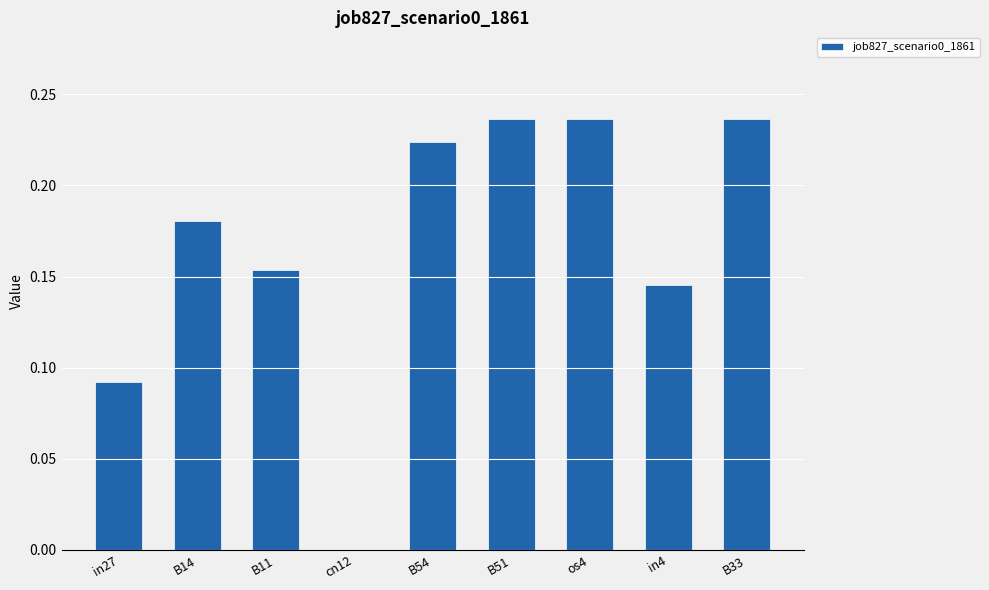

How many distinct data groups are displayed?

1